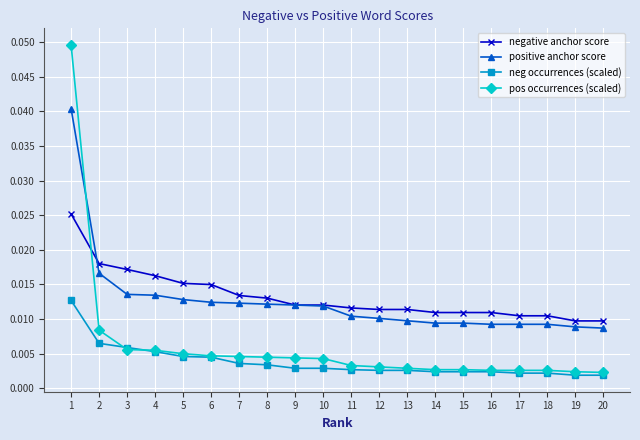

What are all the series names shown in the legend?

negative anchor score, positive anchor score, neg occurrences (scaled), pos occurrences (scaled)